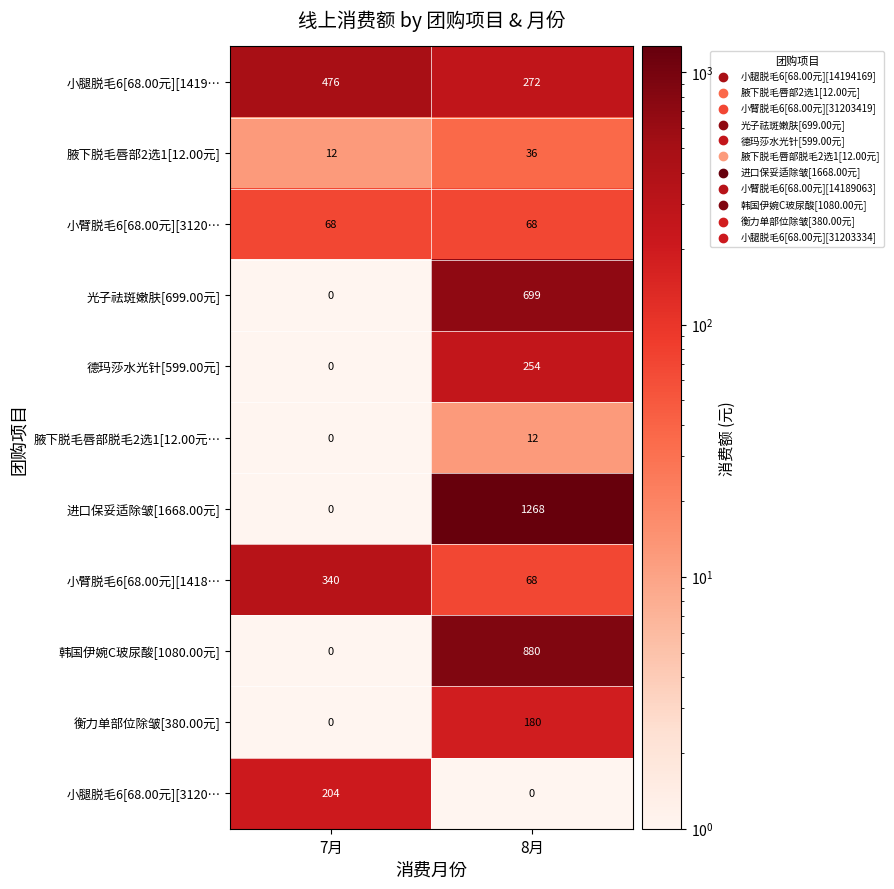

What is the difference between the 小腿脱毛6[68.00元][3120… values at 7月 and 8月?

204